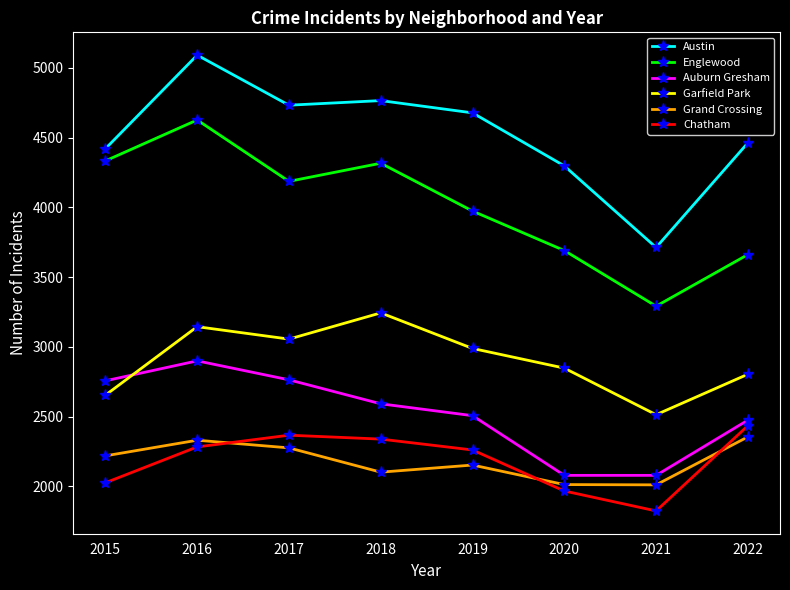

True or false: Chatham and Englewood intersect in this chart.

False